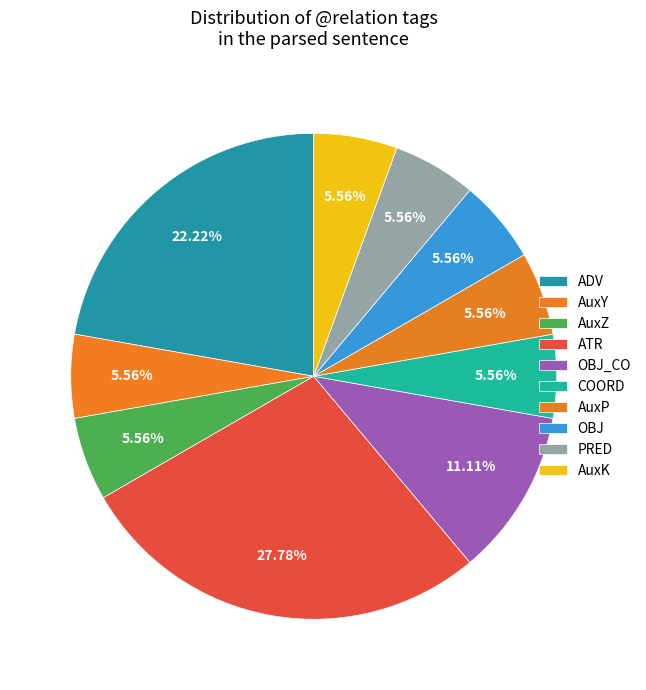

The ATR slice represents 19% of the pie. True or false?

False